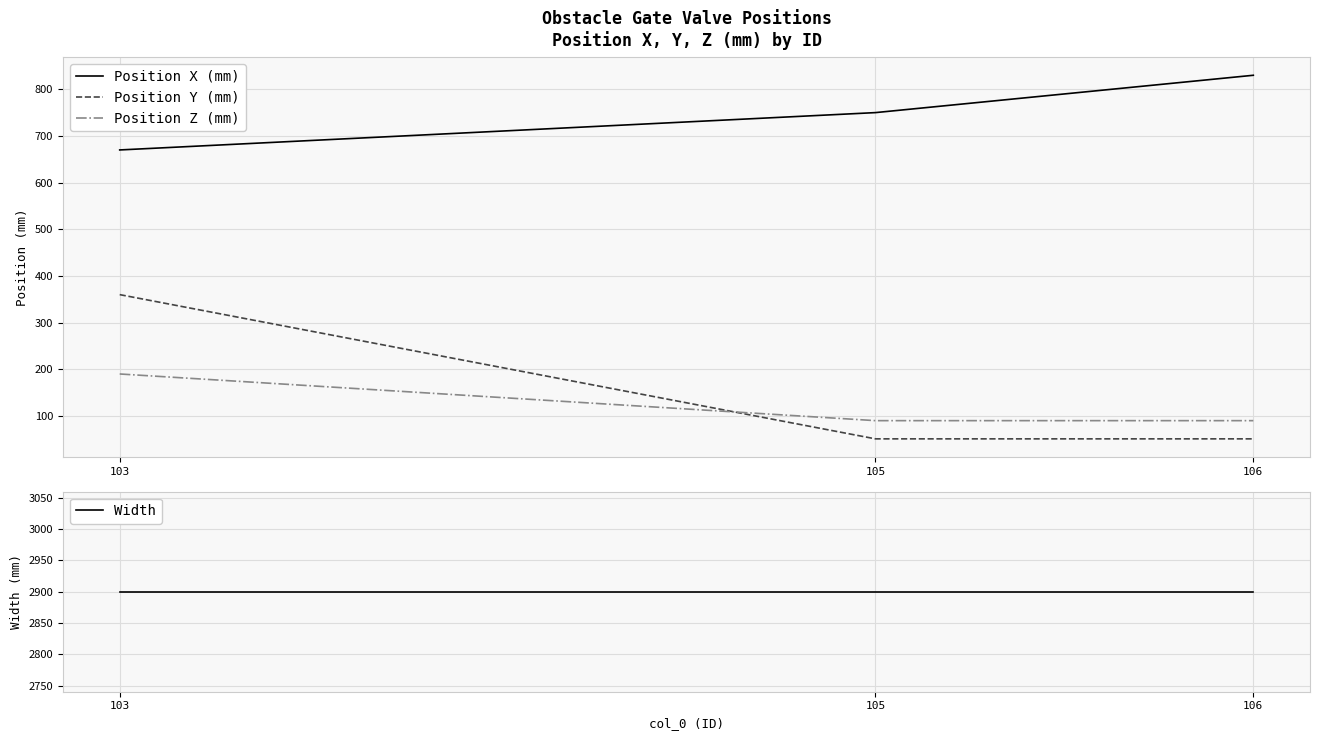

Which series has the largest range (max minus min)?

Position Y (mm)